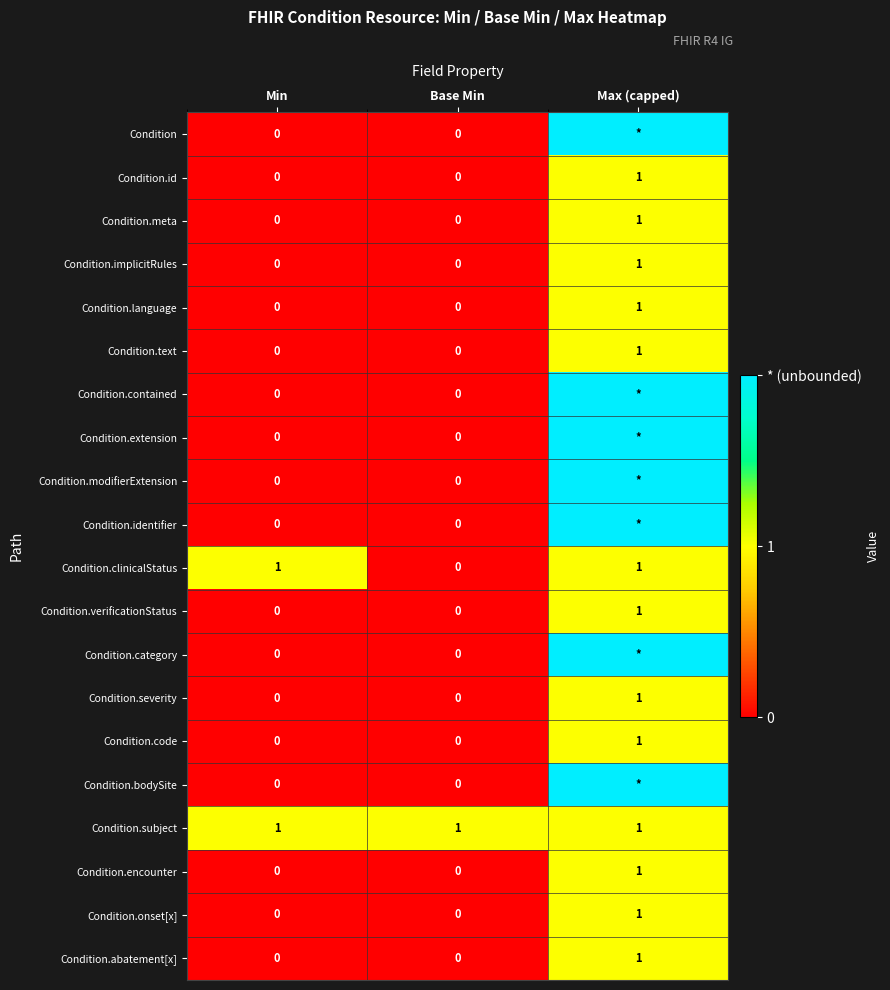

How many data points does each series have?

3